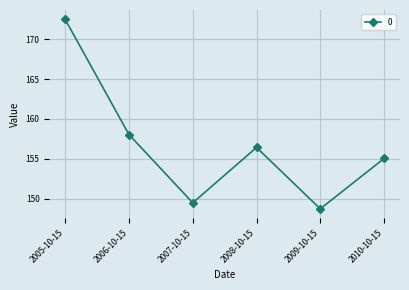

Reading right to left, transcribe all the data shown in this chart.

2010-10-15=155.1	2009-10-15=148.7	2008-10-15=156.4	2007-10-15=149.5	2006-10-15=158.0	2005-10-15=172.5